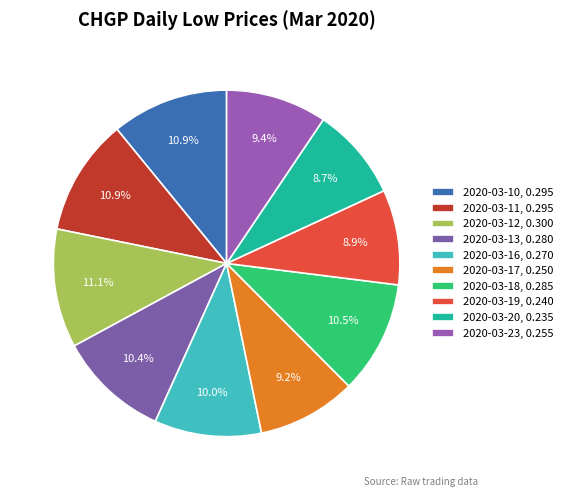

What is the smallest slice in the pie chart?

2020-03-20